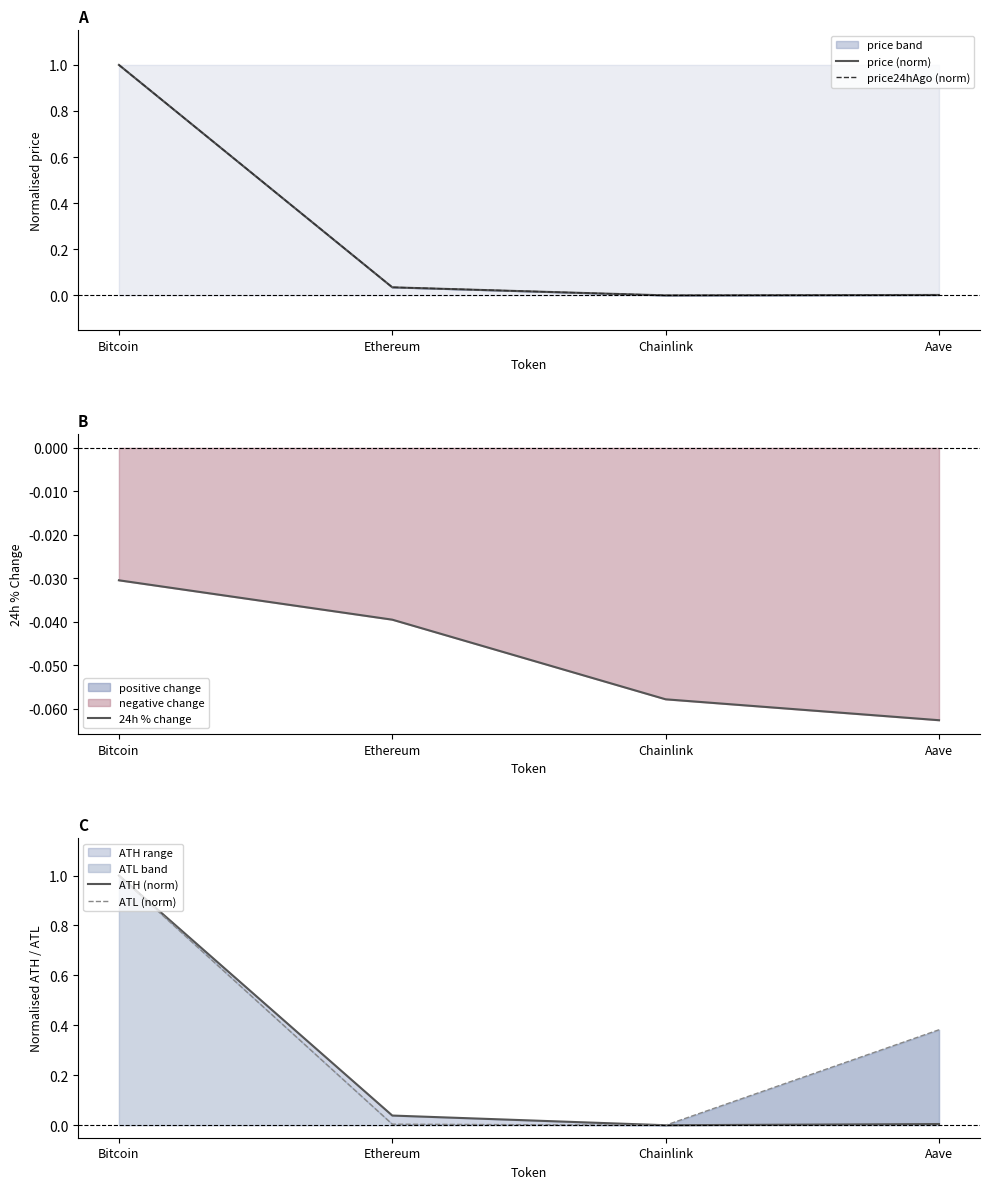

What is the greatest value displayed?

1.0